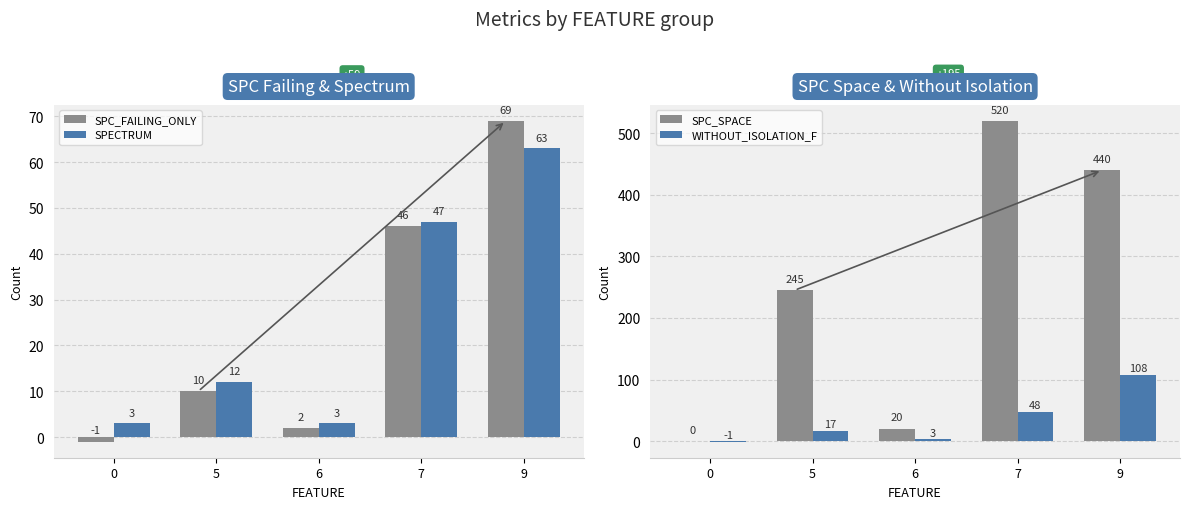

What is the sum of all WITHOUT_ISOLATION_F values?

175